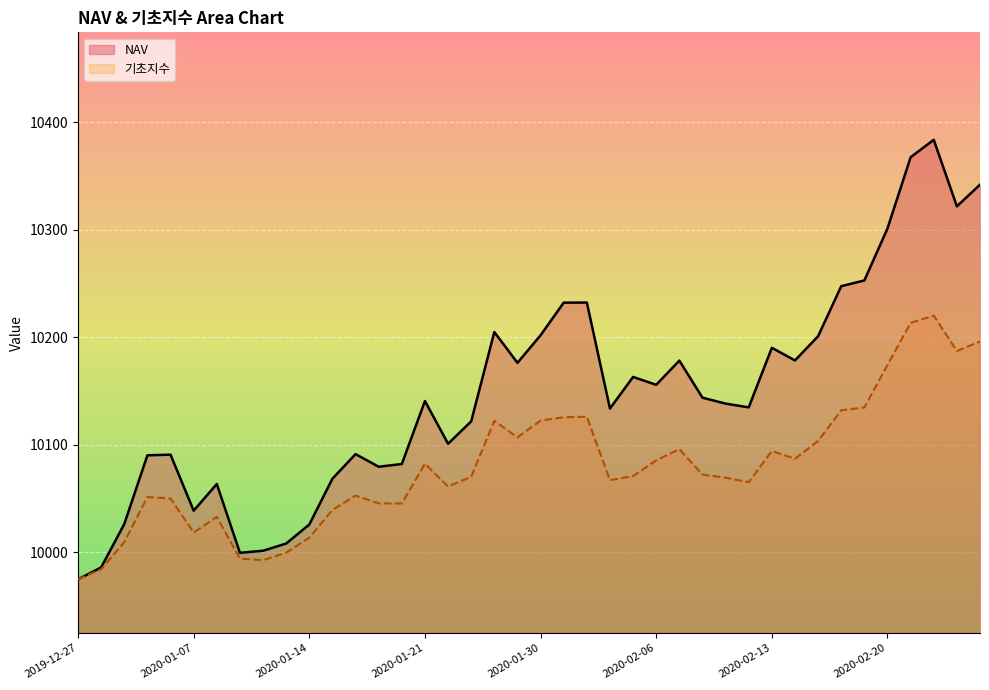

What are all the series names shown in the legend?

NAV, 기초지수